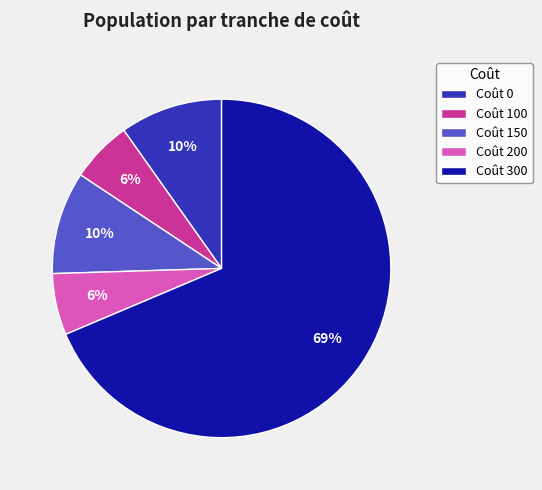

How many segments does this pie chart have?

5